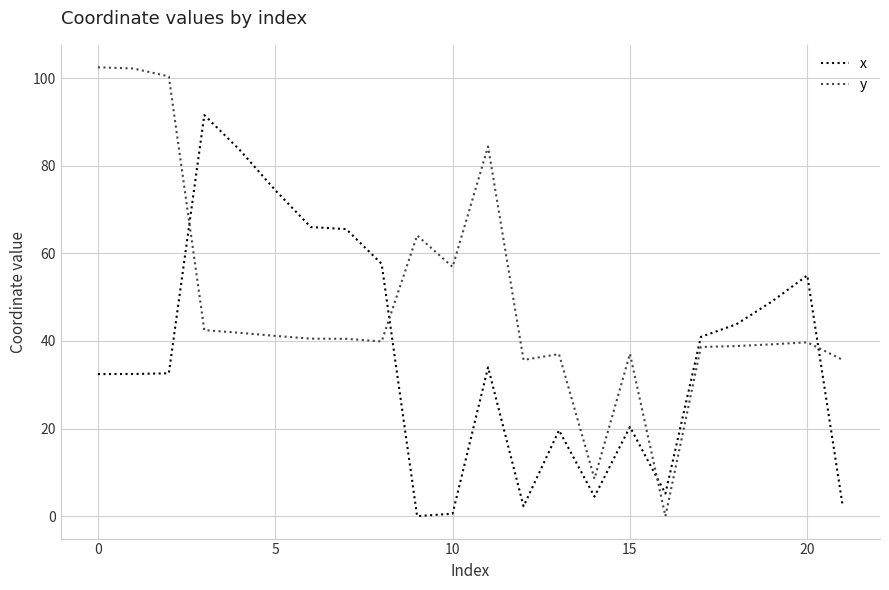

True or false: x and y intersect in this chart.

True